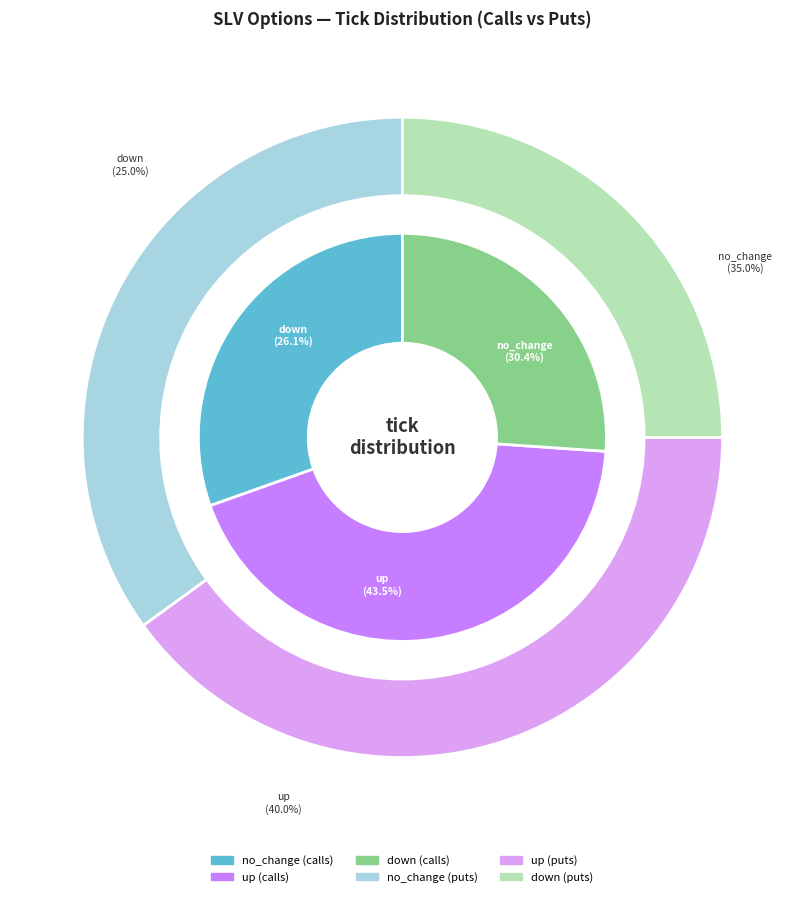

Rank the categories by value from lowest to highest.

down, no_change, up